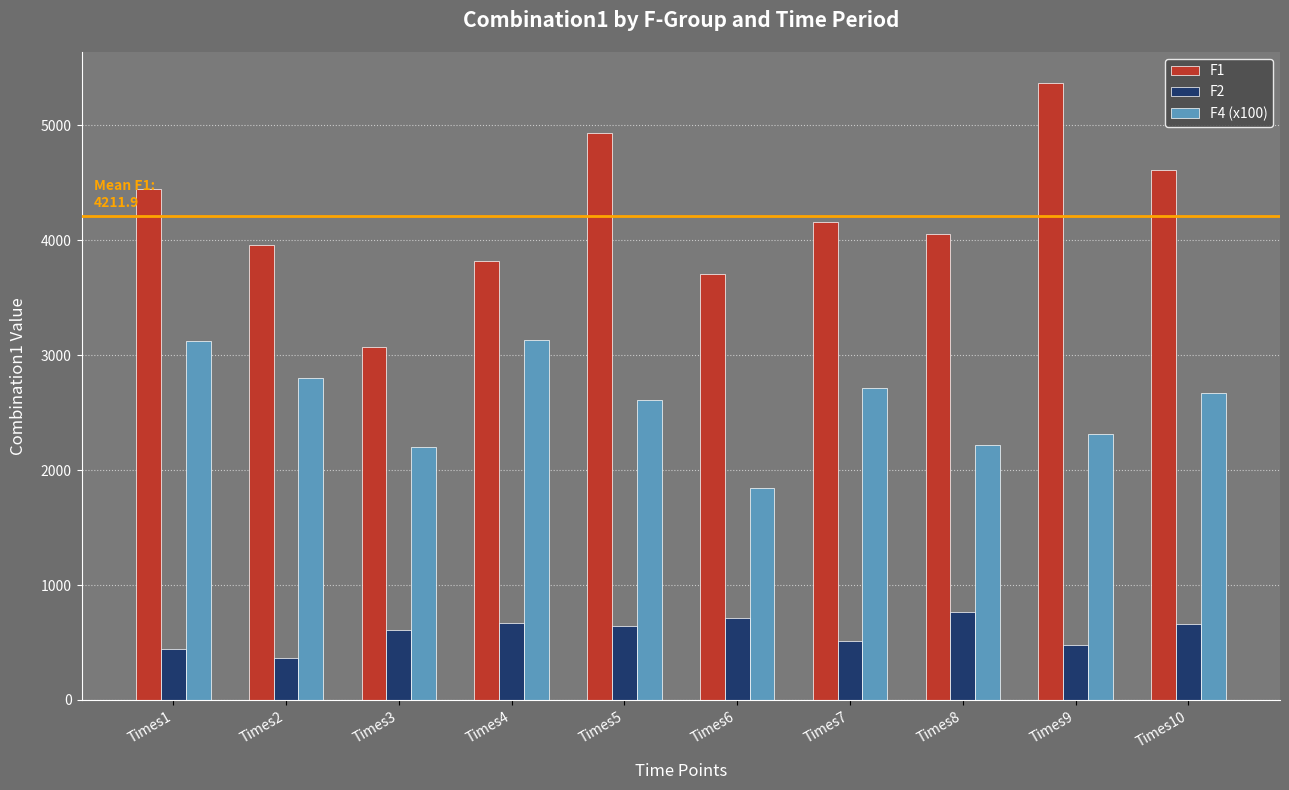

What is the value of the F4 (x100) bar at the 2nd from the left?

2801.8